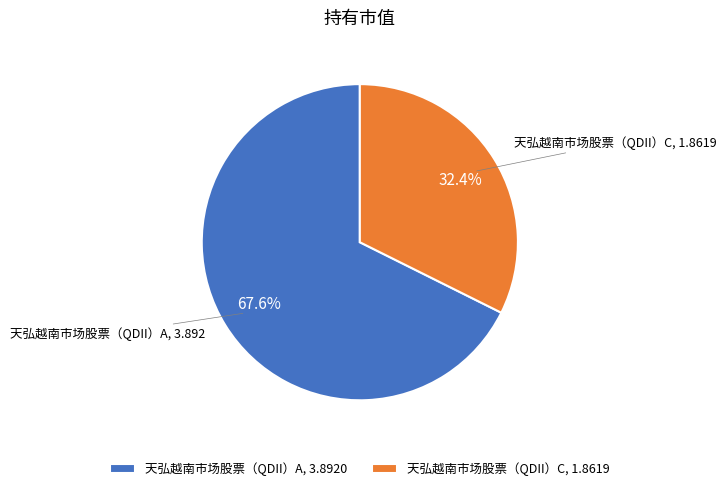

The 天弘越南市场股票（QDII）A slice represents 73% of the pie. True or false?

False